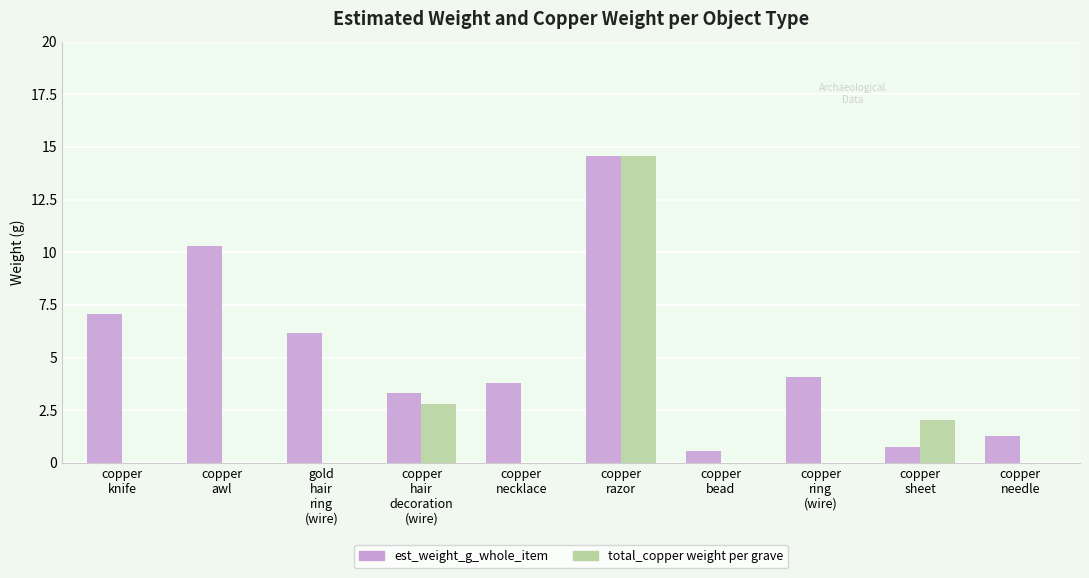

Count the number of data series in this chart.

2